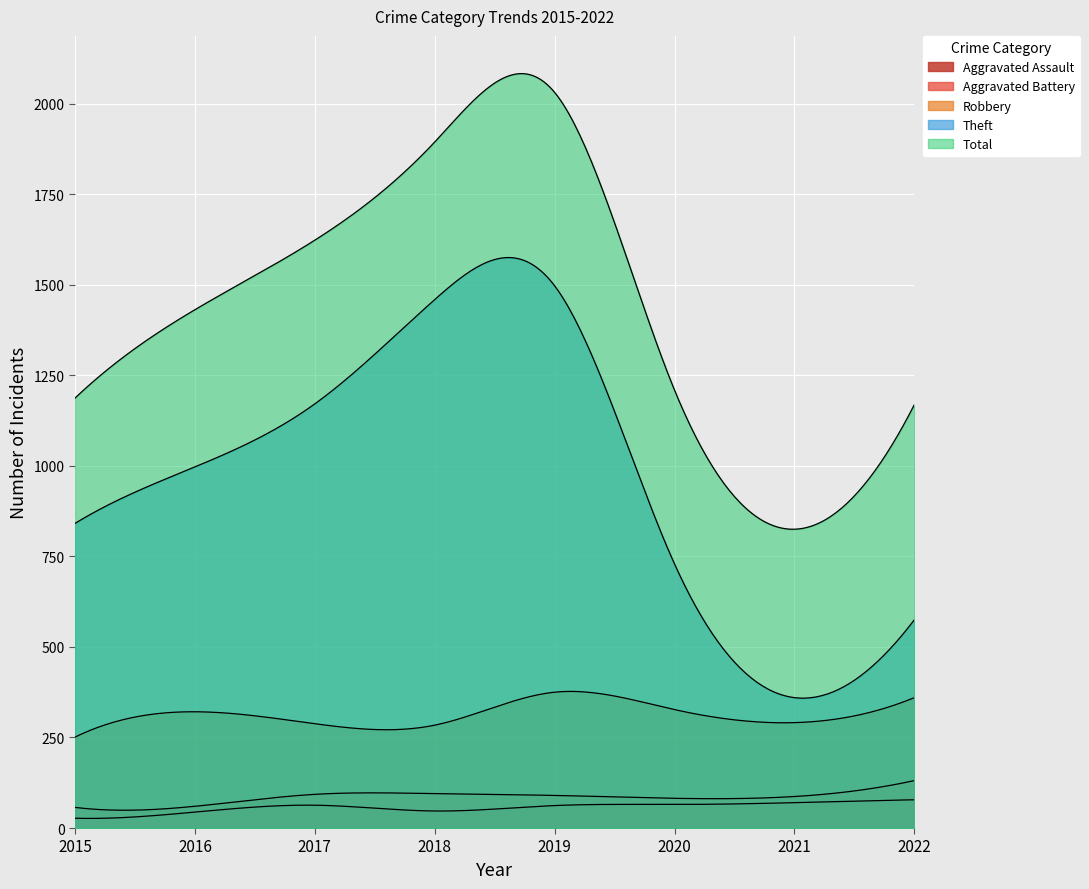

True or false: Aggravated Assault has more than 0 points higher than both neighbors.

True